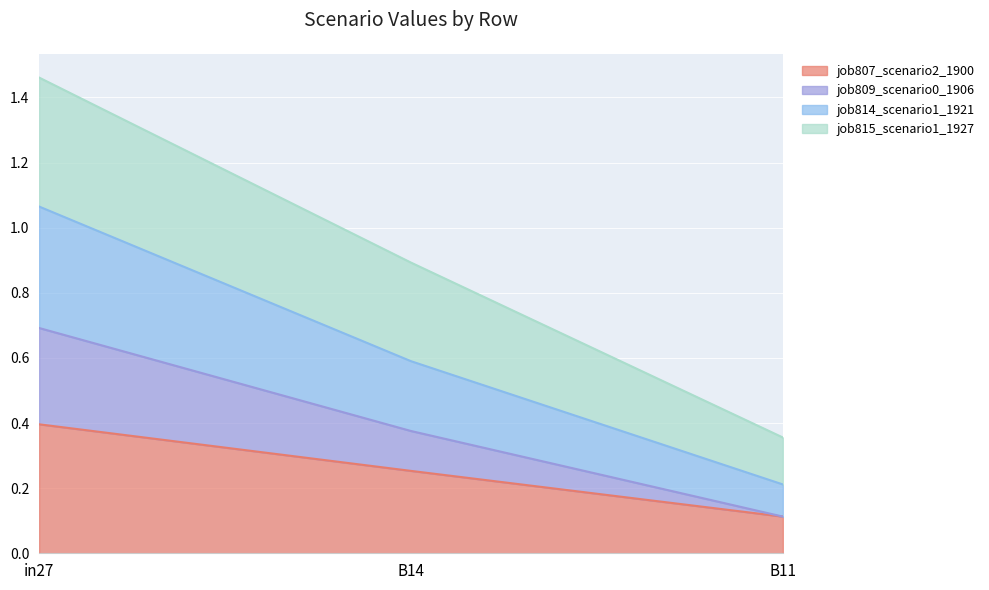

At which label is job809_scenario0_1906 closest to 0?

B11